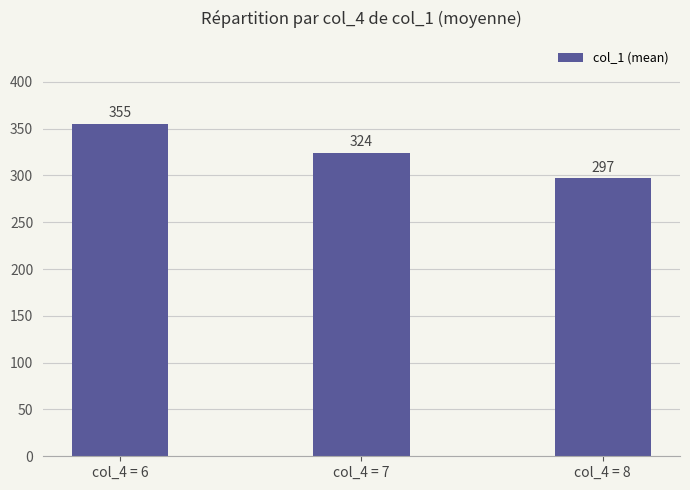

What is the maximum value shown in the chart?

355.0